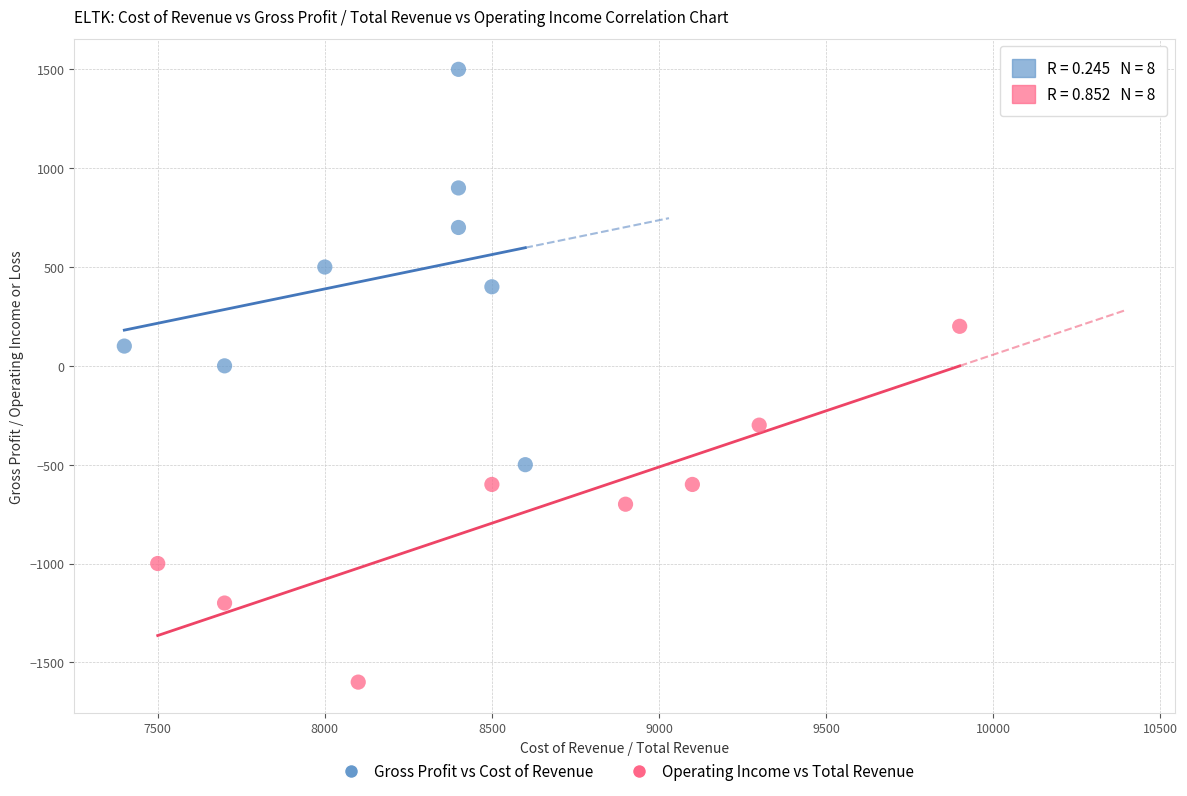

Which series has the widest spread of Y values?

Gross Profit vs Cost of Revenue